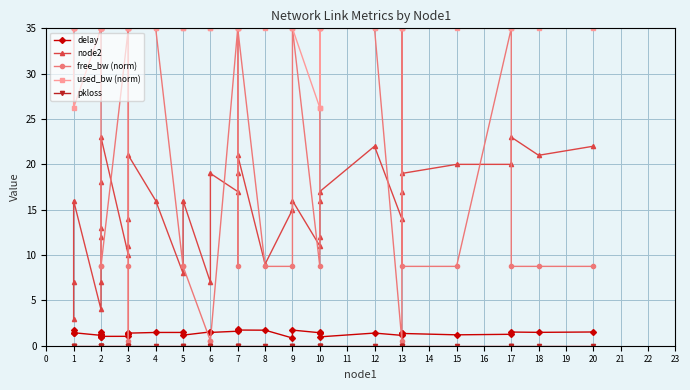

Is the value of delay at 7 greater than the value of node2 at 18?

No